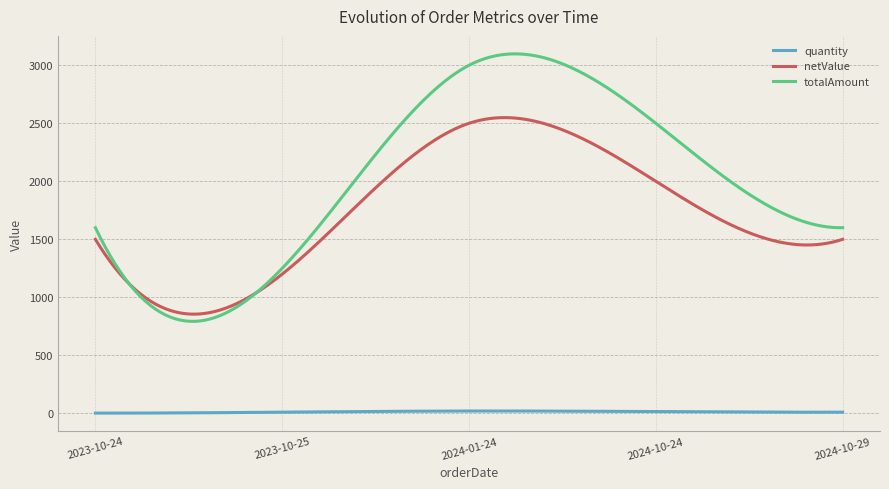

Which series has the widest spread of values?

totalAmount